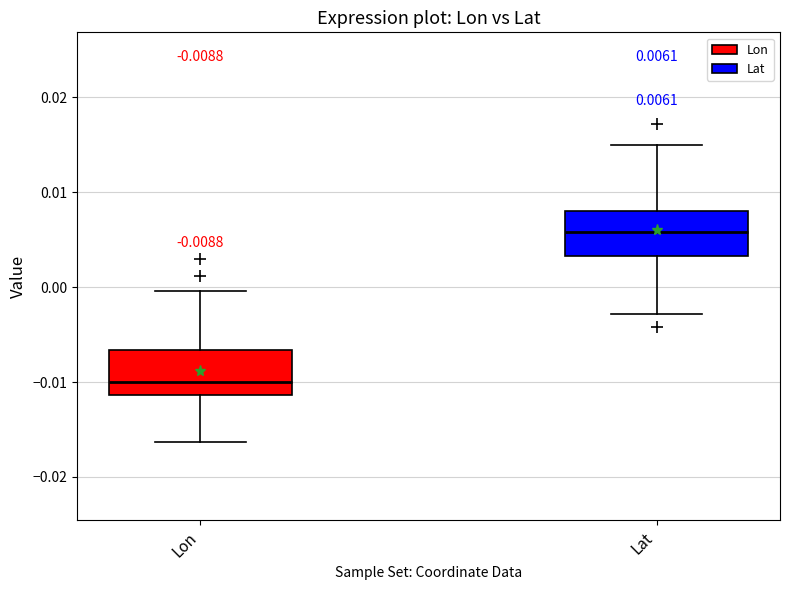

Which box has the highest median line?

Lat